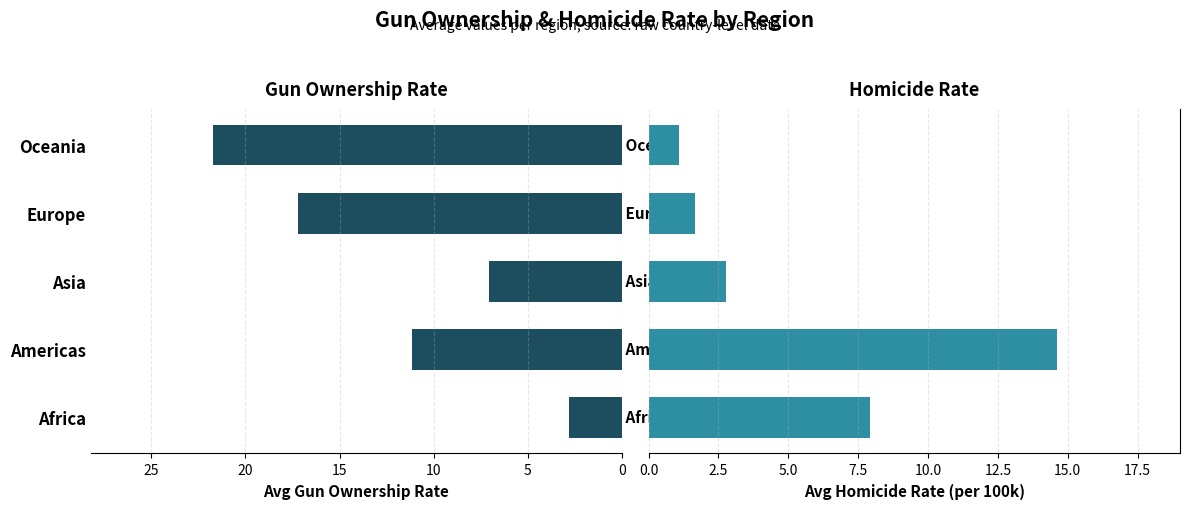

How many values in the Gun Ownership Rate series exceed 11?

3